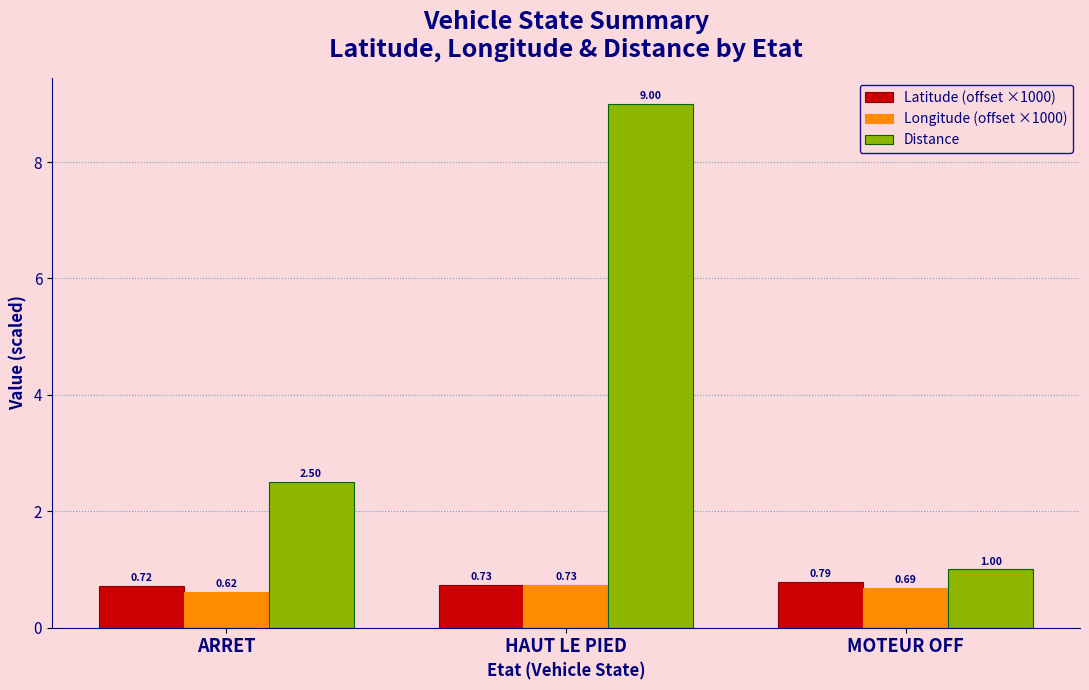

How many Longitude (offset ×1000) values are between 0 and 1?

3